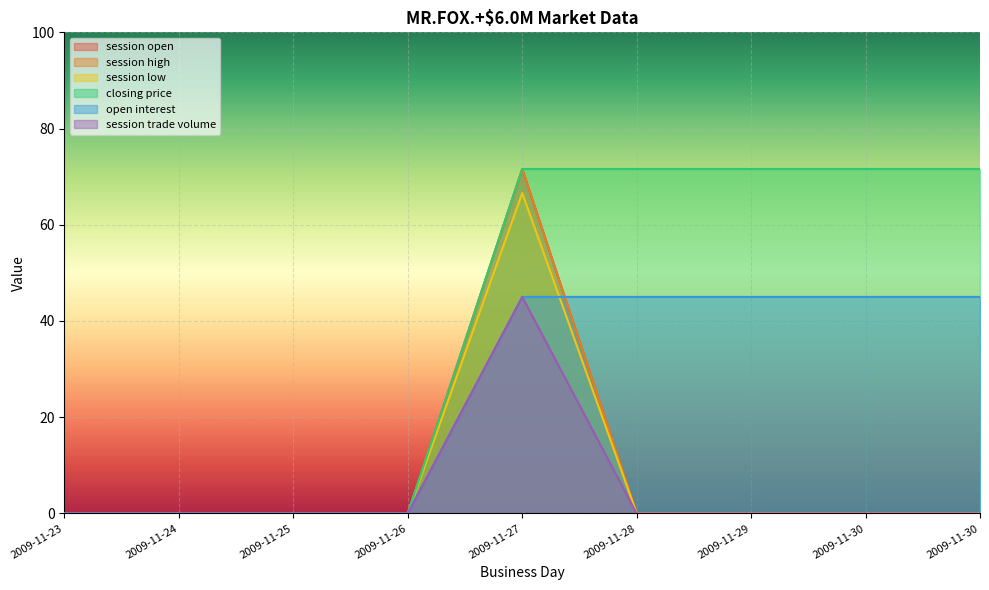

At which label is session low closest to 33?

2009-11-23